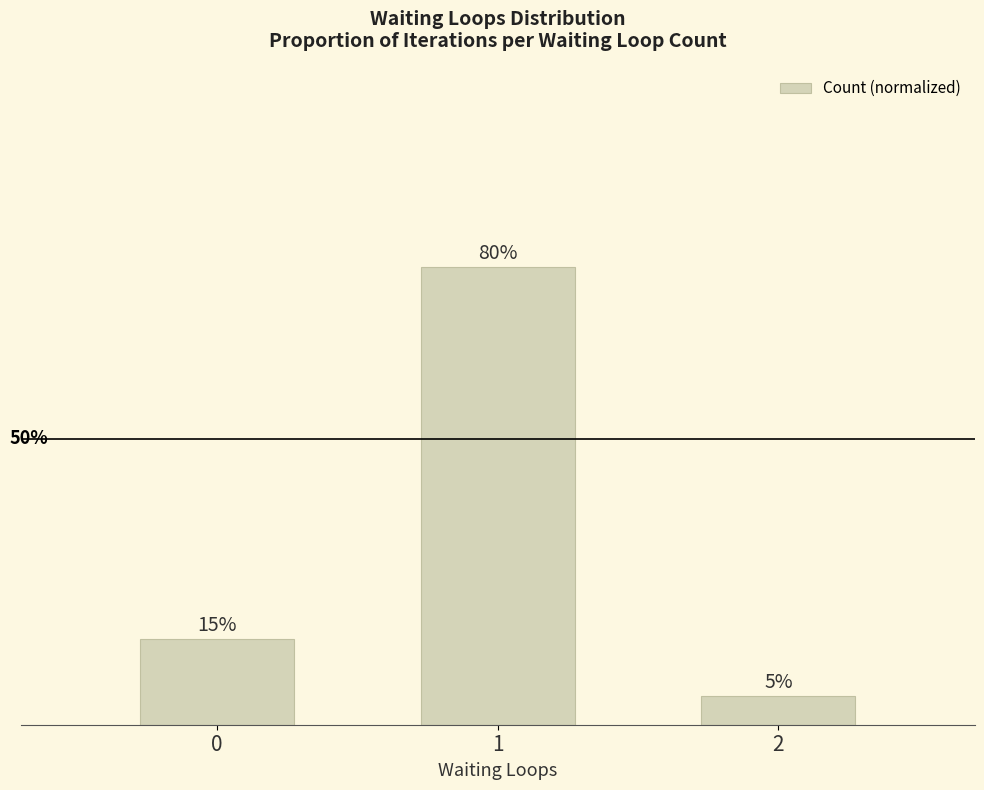

The value at 2 is 0.1. True or false?

False